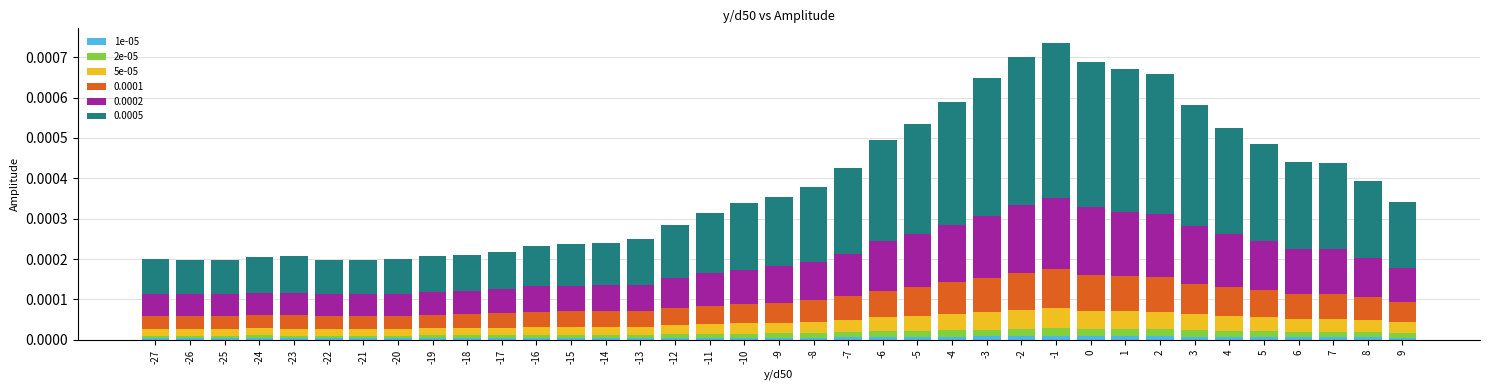

The value of 1e-05 at 3 is 0.0. True or false?

True